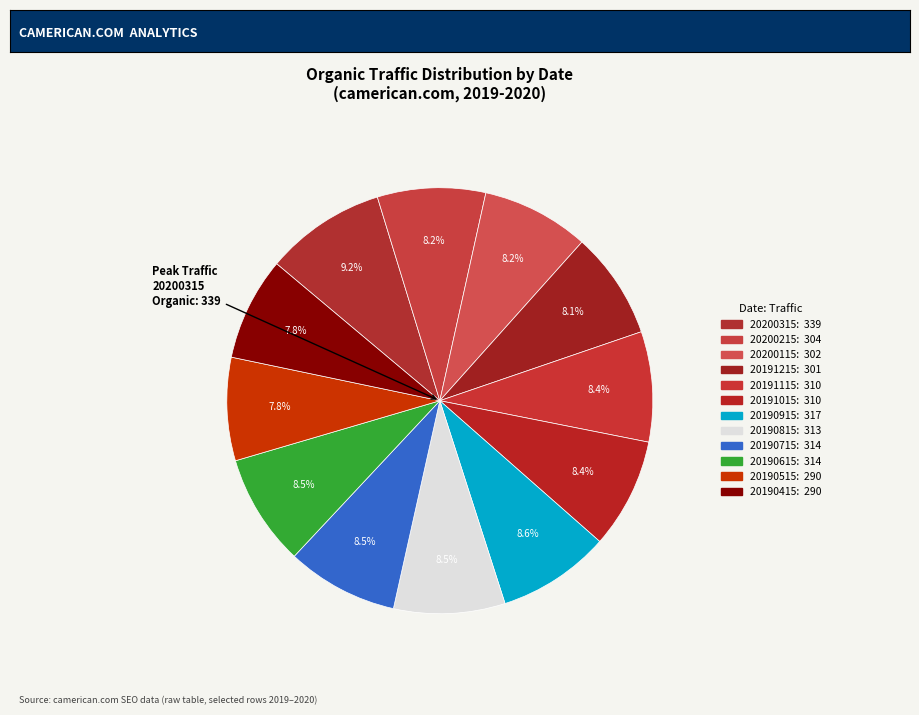

What is the largest slice in the pie chart?

20200315